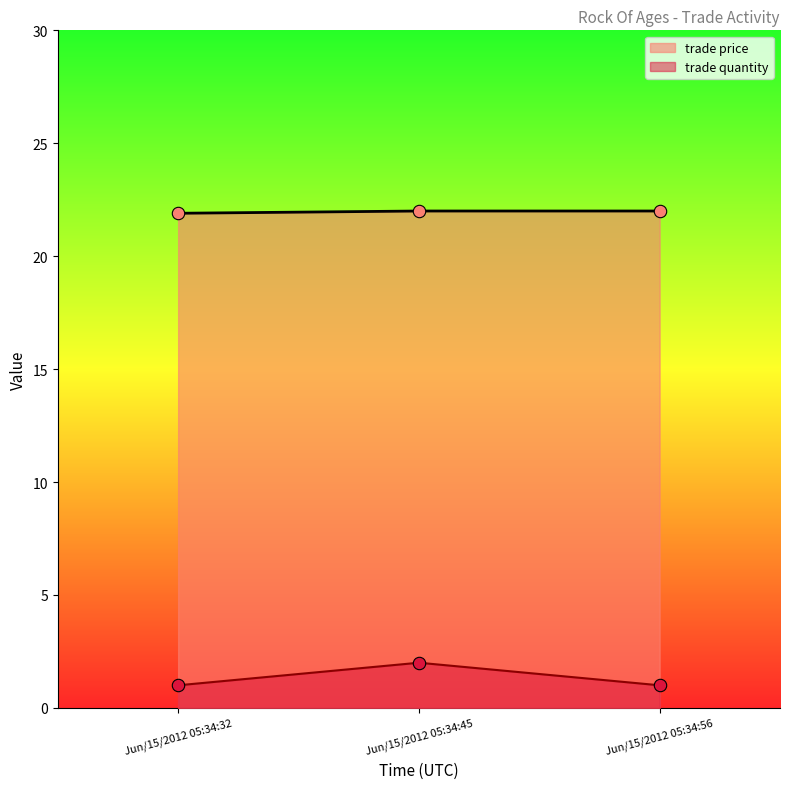

Which series reaches the minimum Y coordinate?

trade quantity